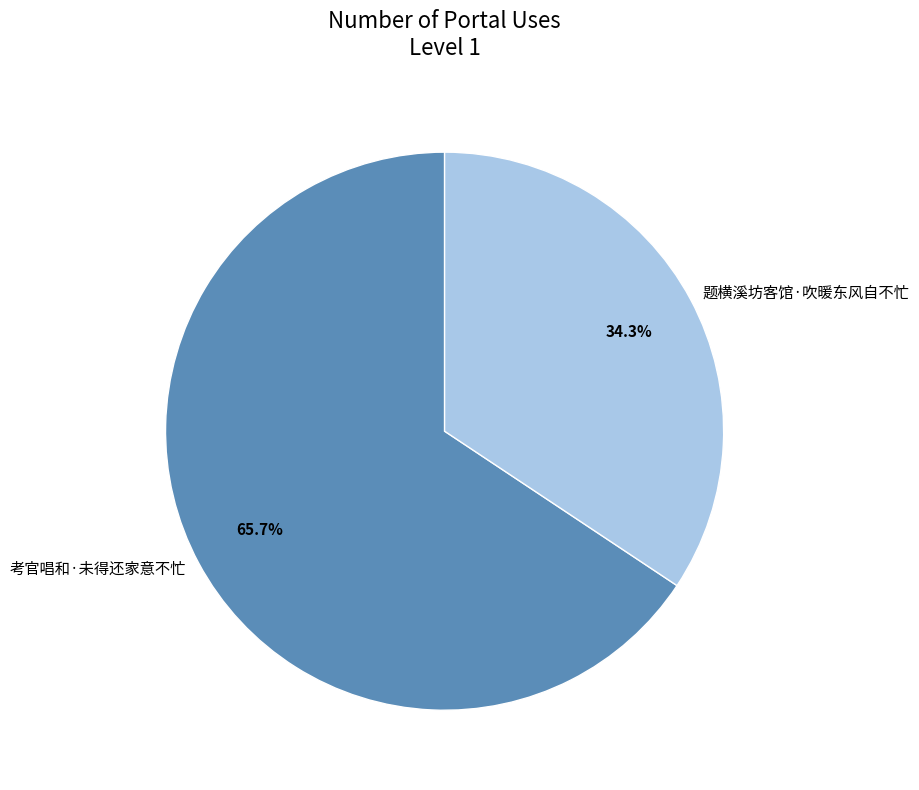

How many slices are in this pie chart?

2